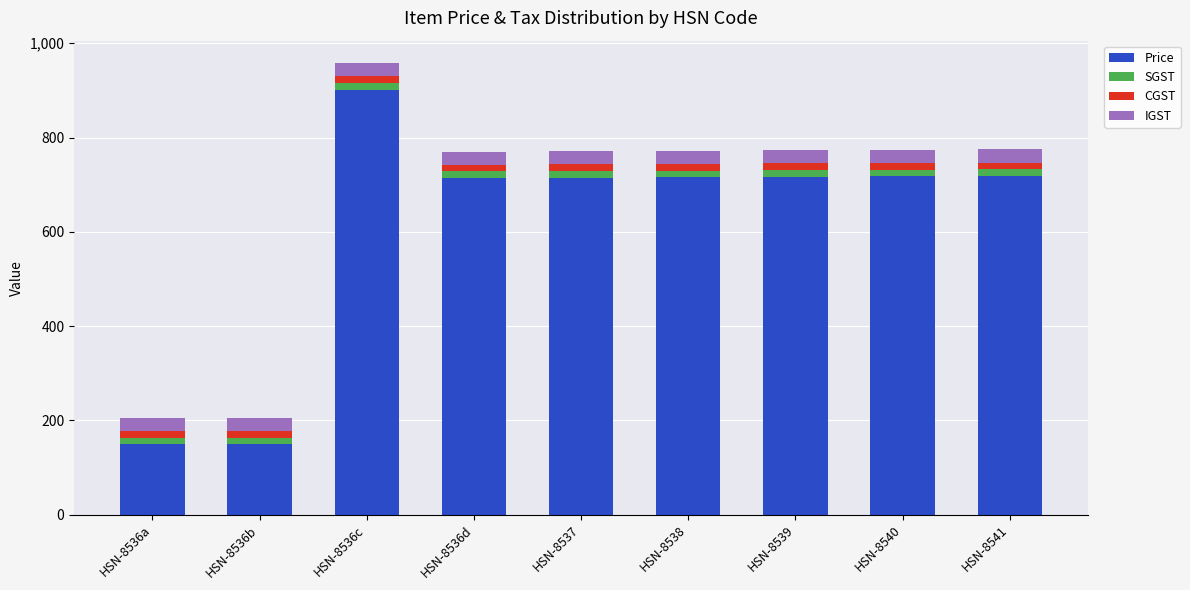

What is the lowest value of the Price series?

149.2